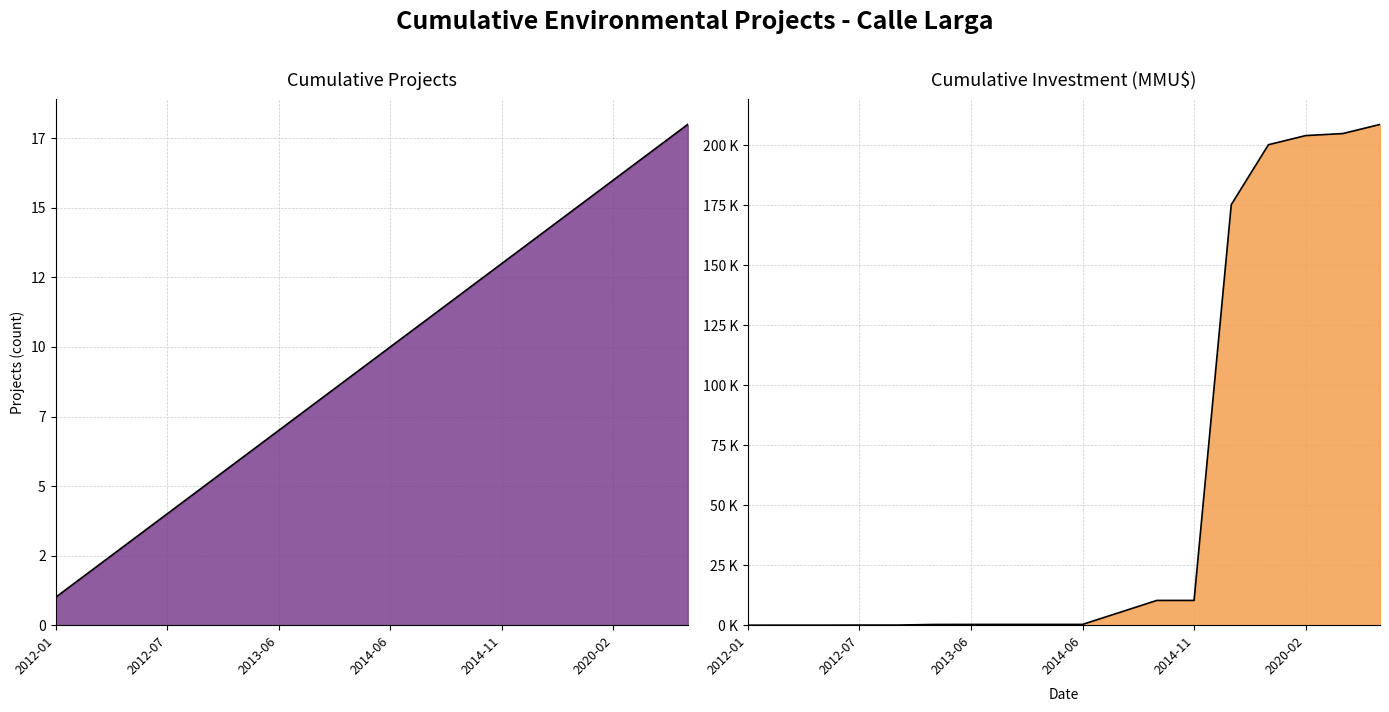

Reading left to right, what are all the values shown in this chart?

Cumulative Projects: 2012-01=1	2012-05=2	2012-06=3	2012-07=4	2012-10=5	2013-05=6	2013-06=7	2013-07=8	2013-12=9	2014-06=10	2014-07=11	2014-08=12	2014-11=13	2019-04=14	2020-01=15	2020-02=16	2021-07=17	2021-08=18
Cumulative Investment (MMU$): 2012-01=0	2012-05=6	2012-06=6	2012-07=43	2012-10=43	2013-05=293	2013-06=318	2013-07=323	2013-12=323	2014-06=323	2014-07=5323	2014-08=10323	2014-11=10323	2019-04=175323	2020-01=200323	2020-02=204123	2021-07=204973	2021-08=208773